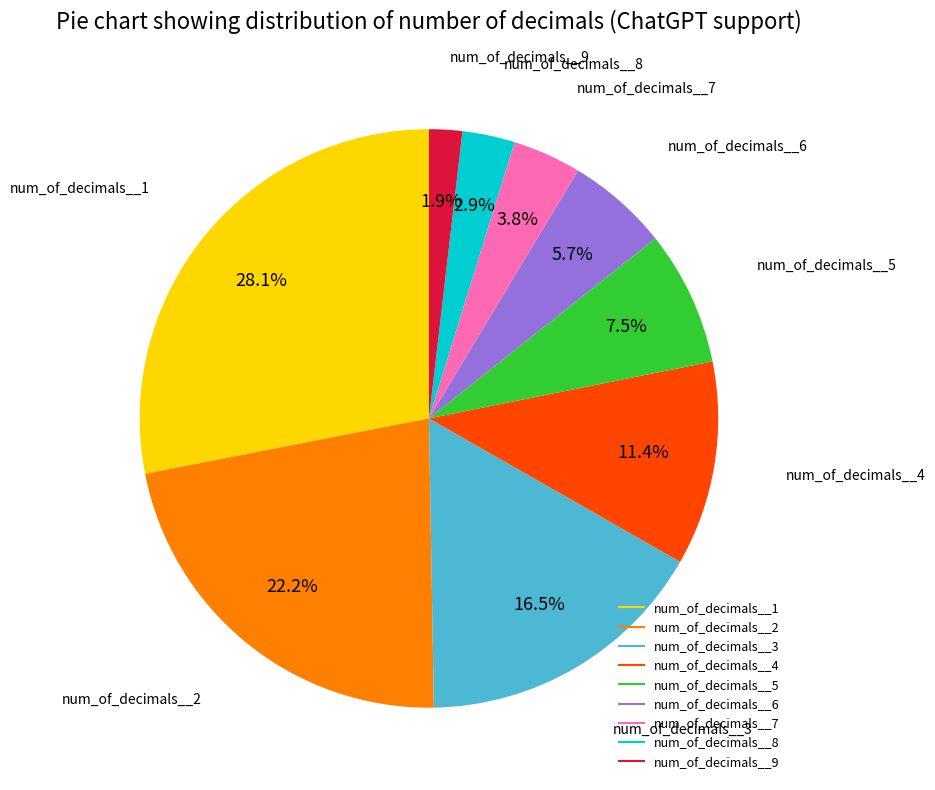

Does any single category account for the majority?

No